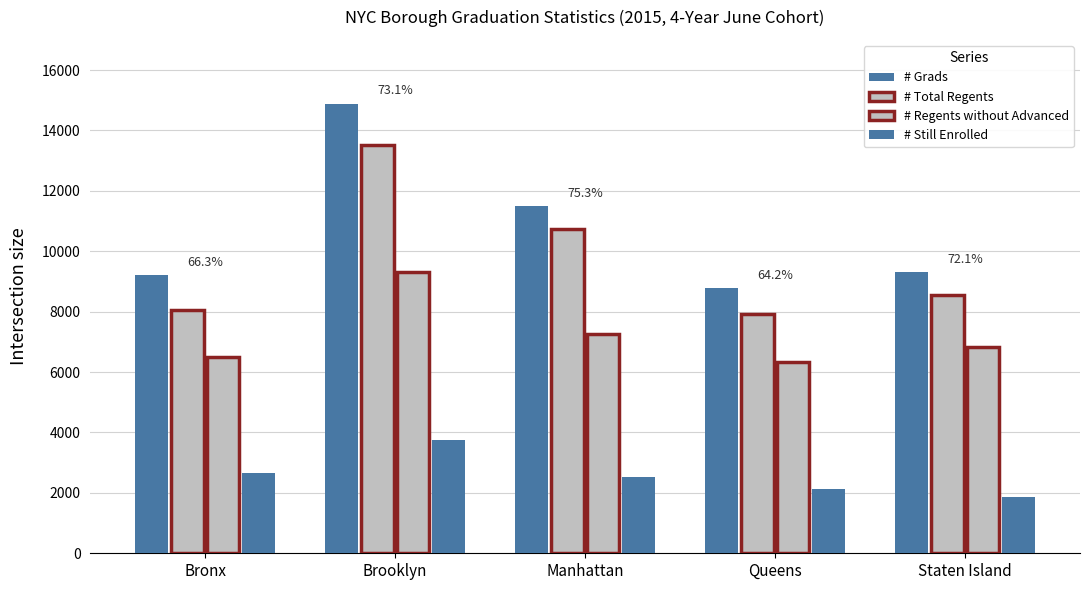

What is the sum of all # Still Enrolled values?

12934